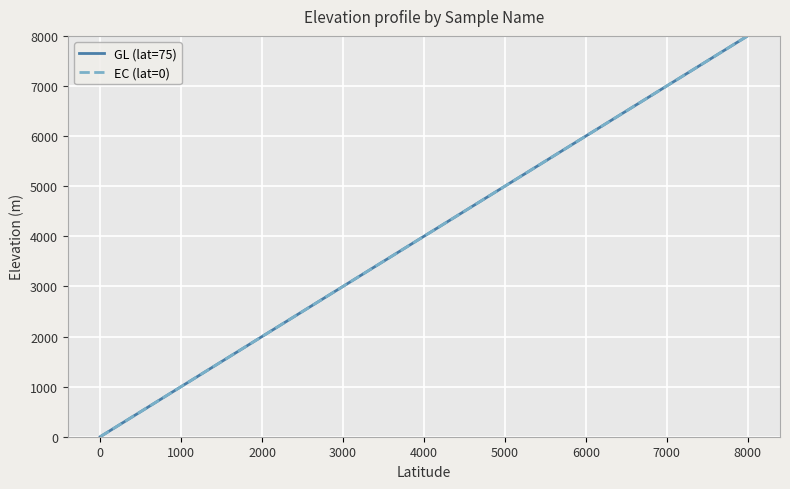

Is this an area chart (filled region under the line)?

No